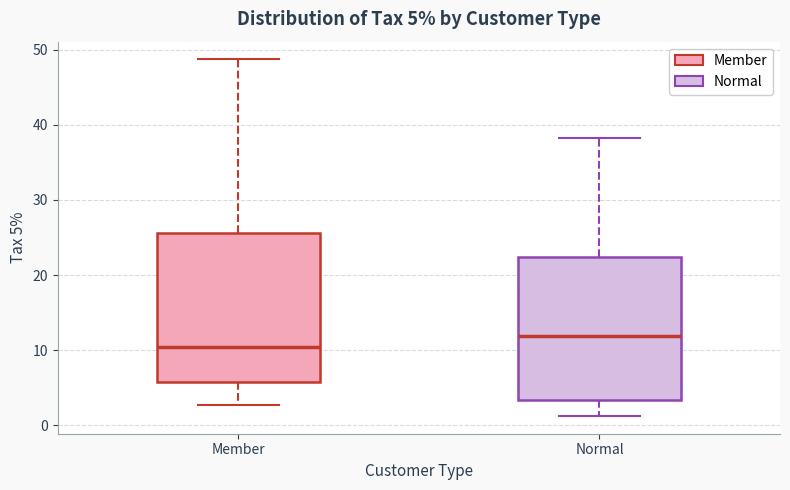

Which box's median line is the highest?

Normal